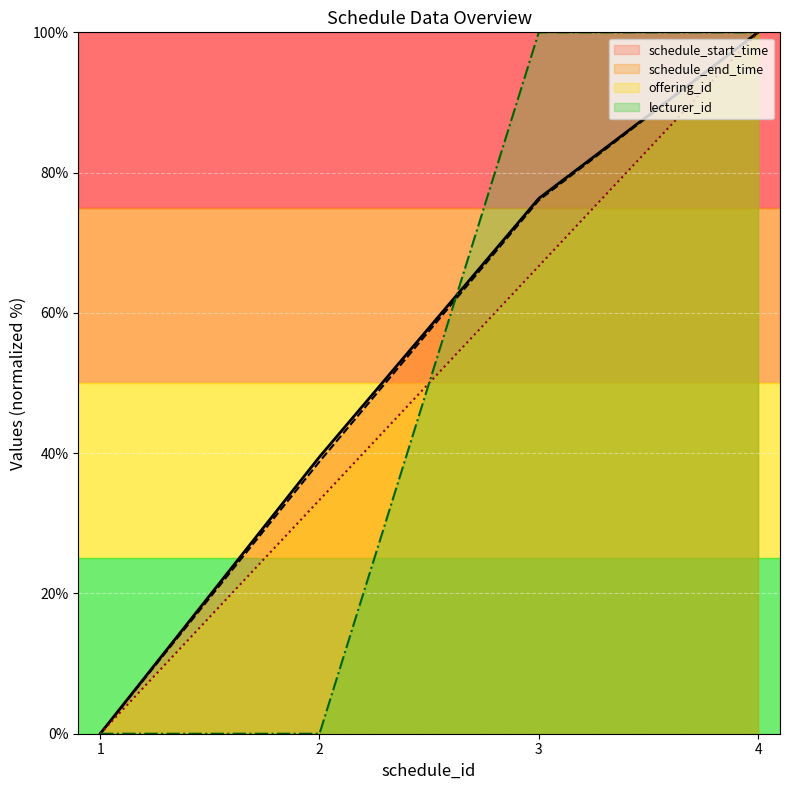

Is the value of schedule_end_time at 3 greater than the value of lecturer_id at 1?

Yes